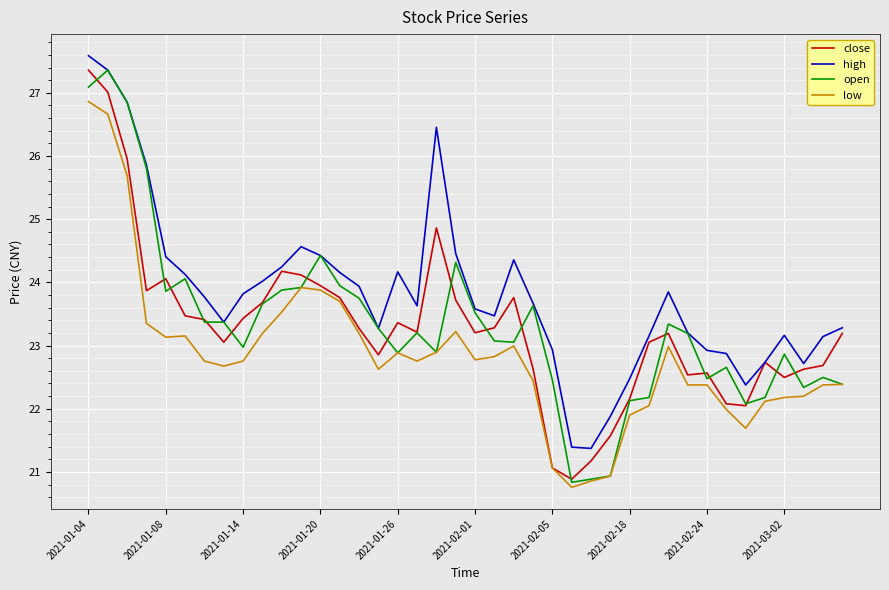

What are all the series names shown in the legend?

close, high, open, low